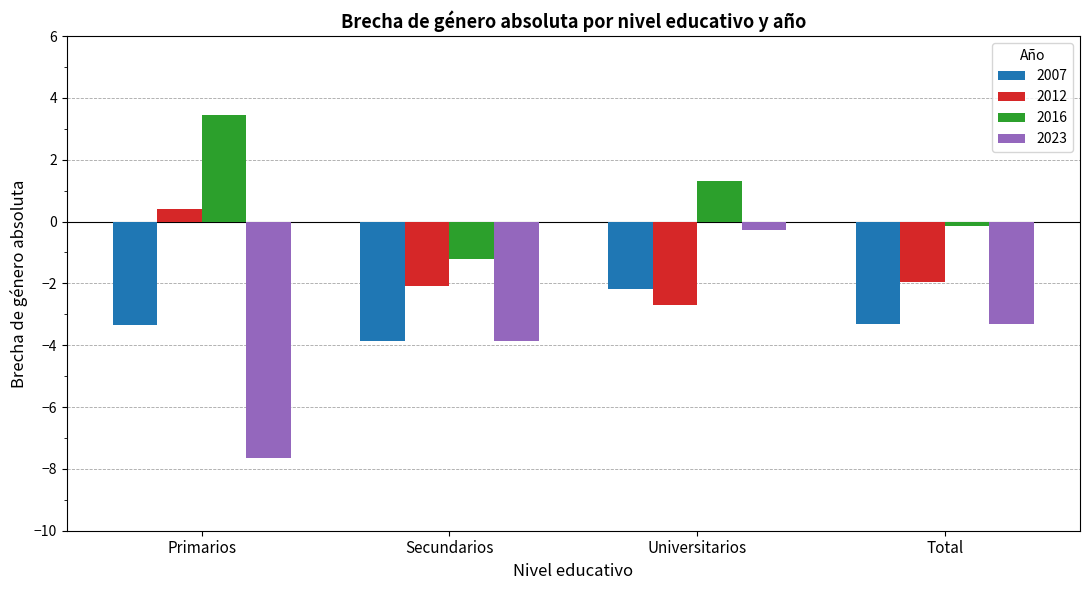

The value of 2012 at Total is -1.0. True or false?

False